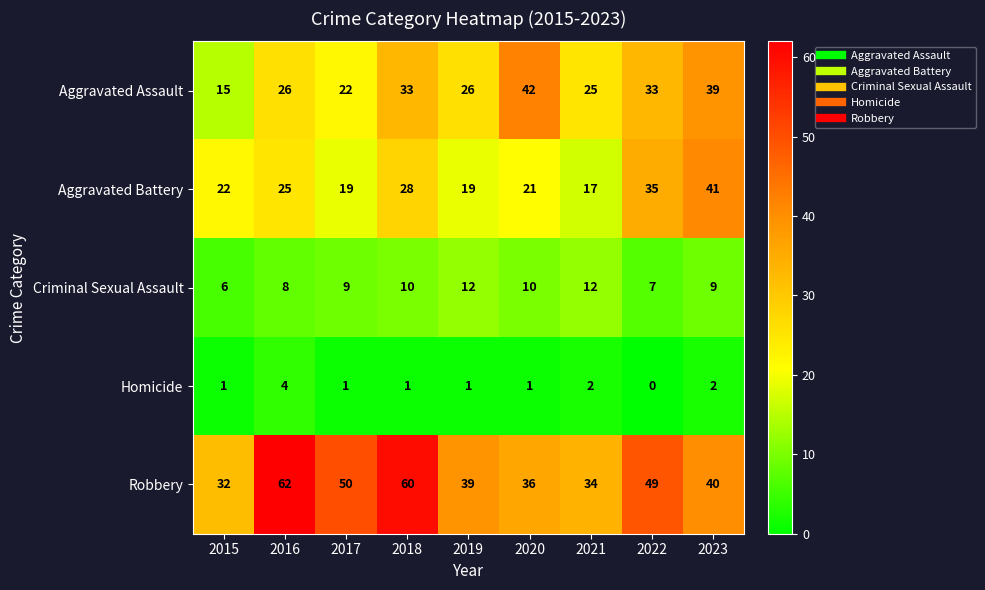

At which category is the sum across all series the highest?

2018